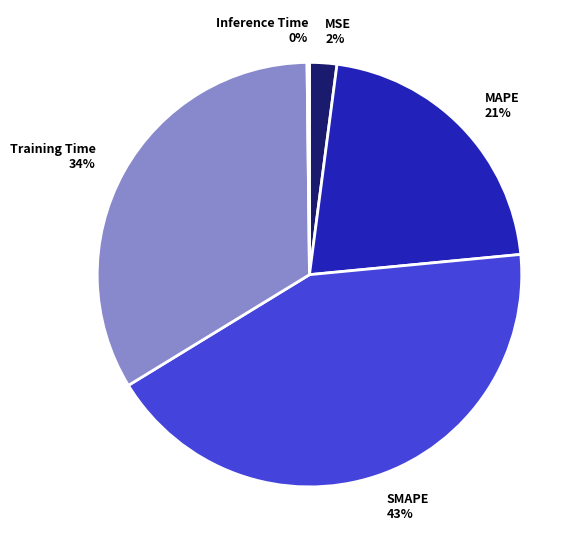

Which category has the biggest portion of the pie?

SMAPE